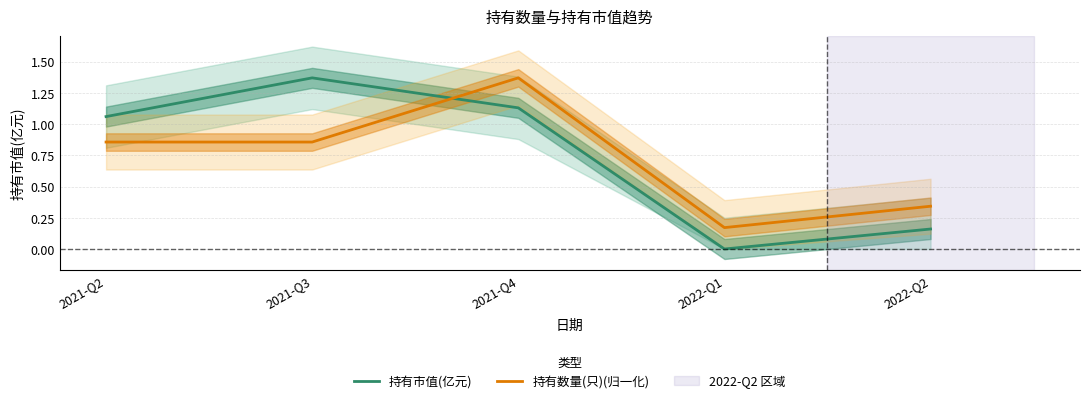

Is the value of 持有数量(只)(归一化) at 2021-Q2 greater than the value of 持有市值(亿元) at 2021-Q3?

No